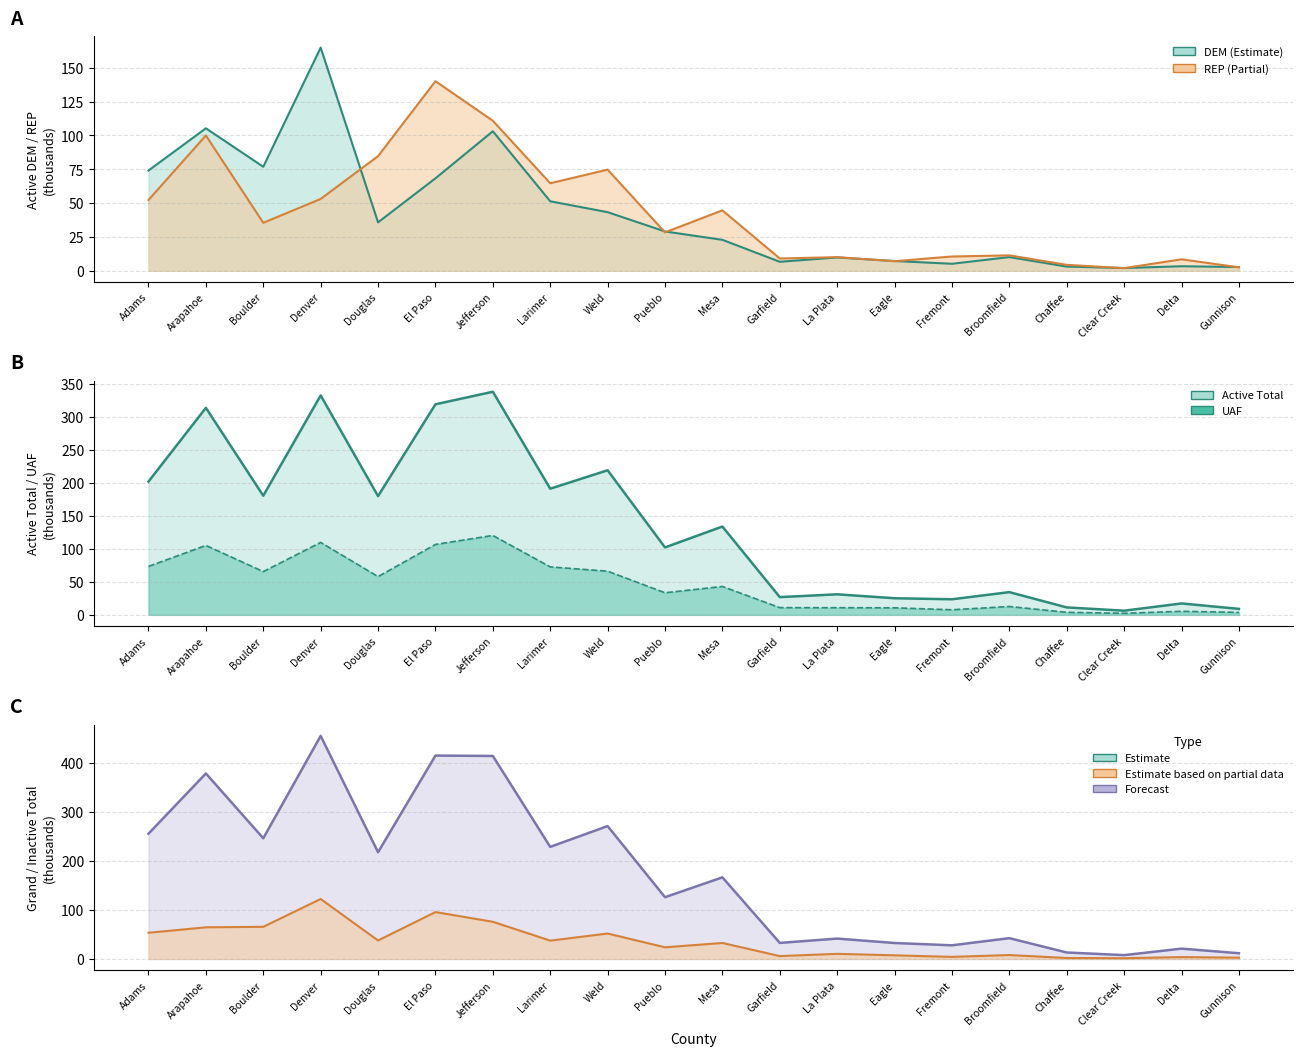

What is the sum of all REP values?

853.4